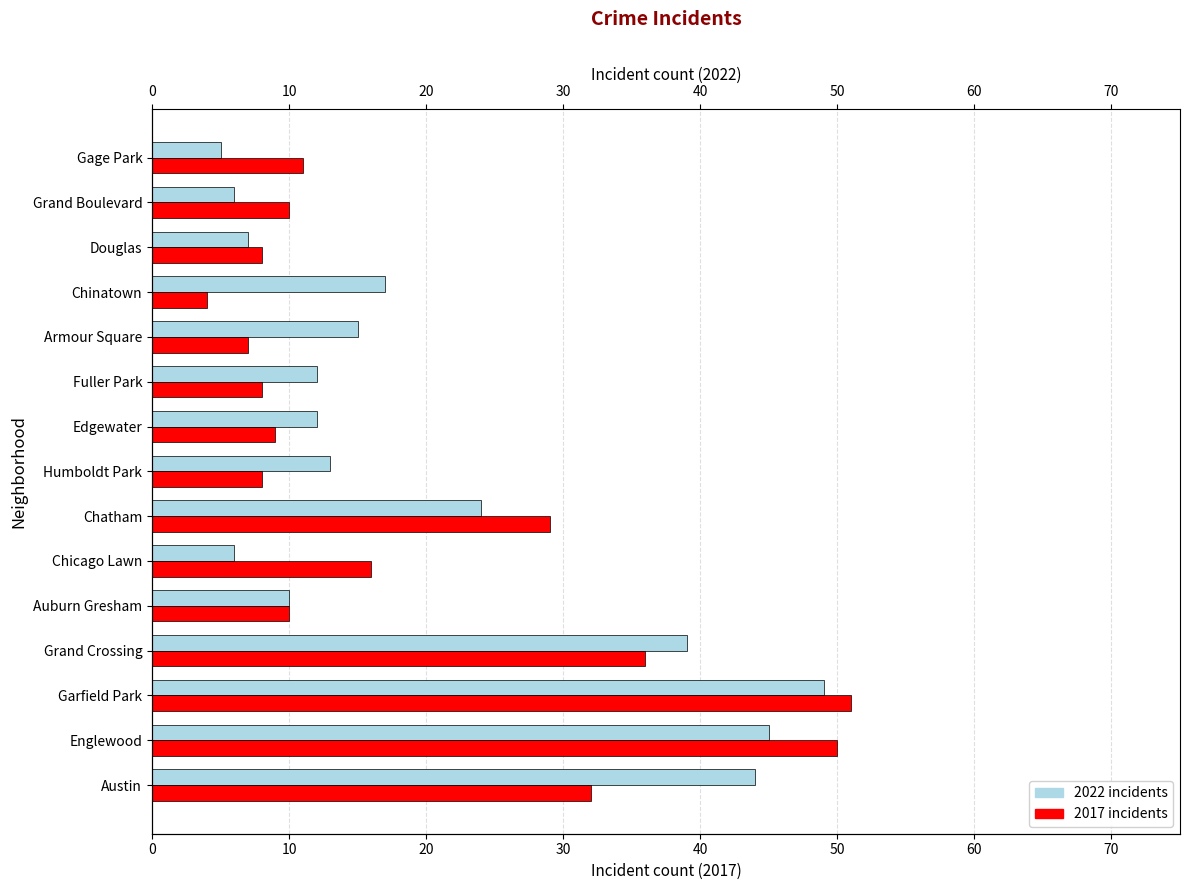

What is the total value across all series at Englewood?

95